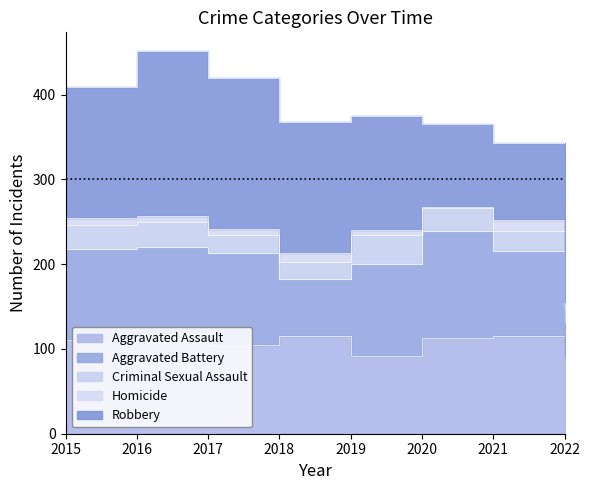

How many lines are shown in the chart?

5